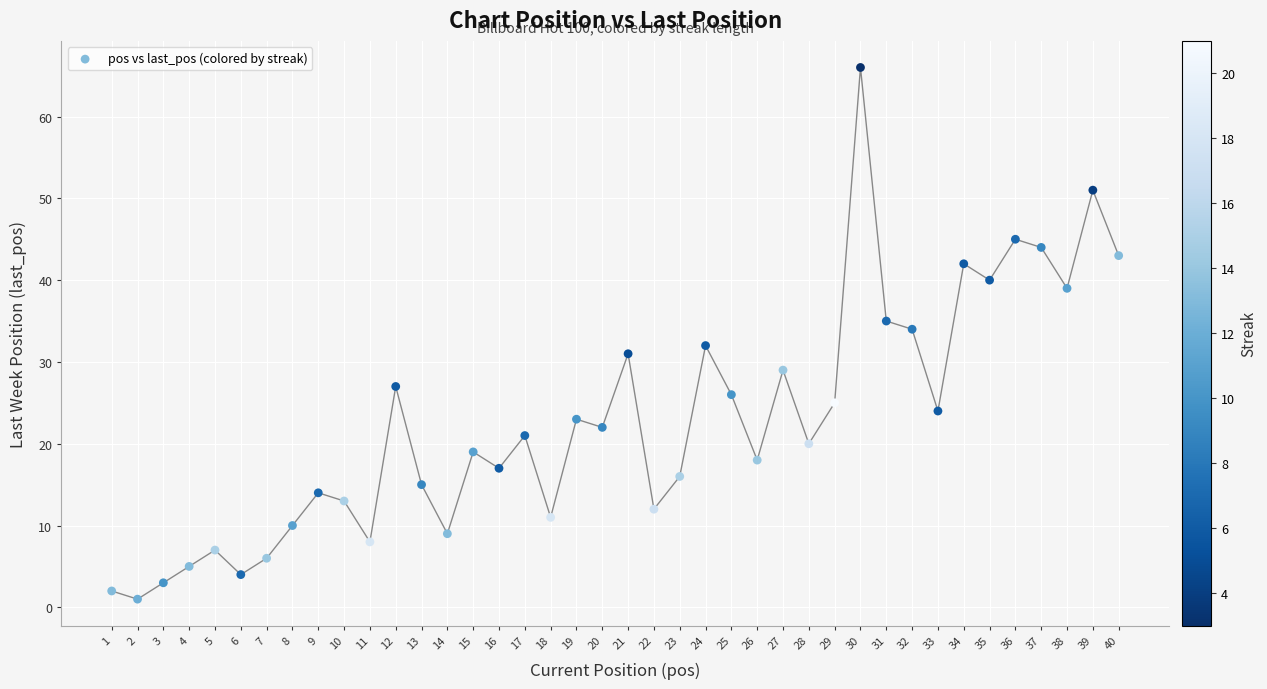

What is the range of X values (max minus min)?

39